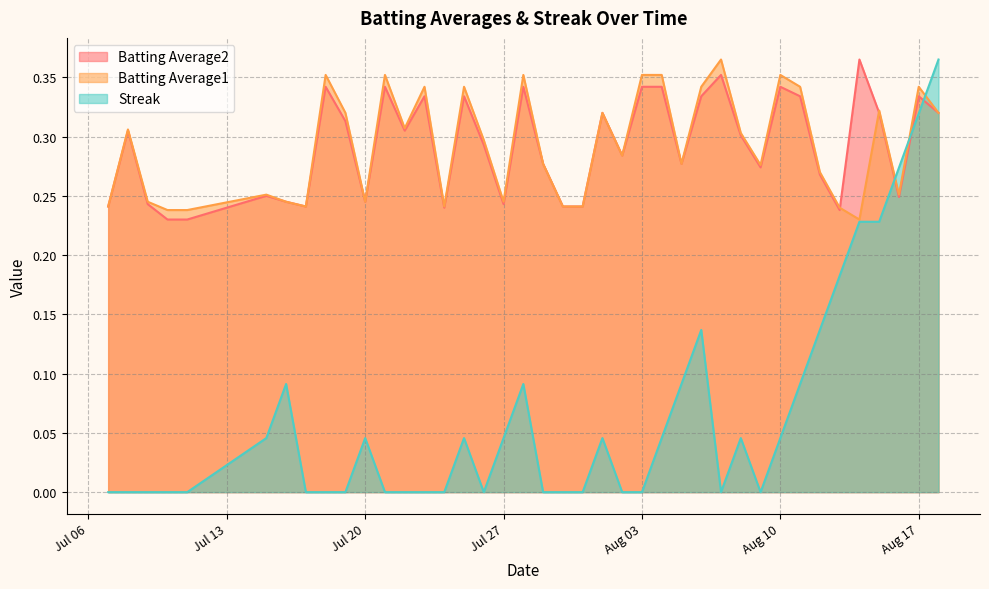

Which series has the widest spread of values?

Streak